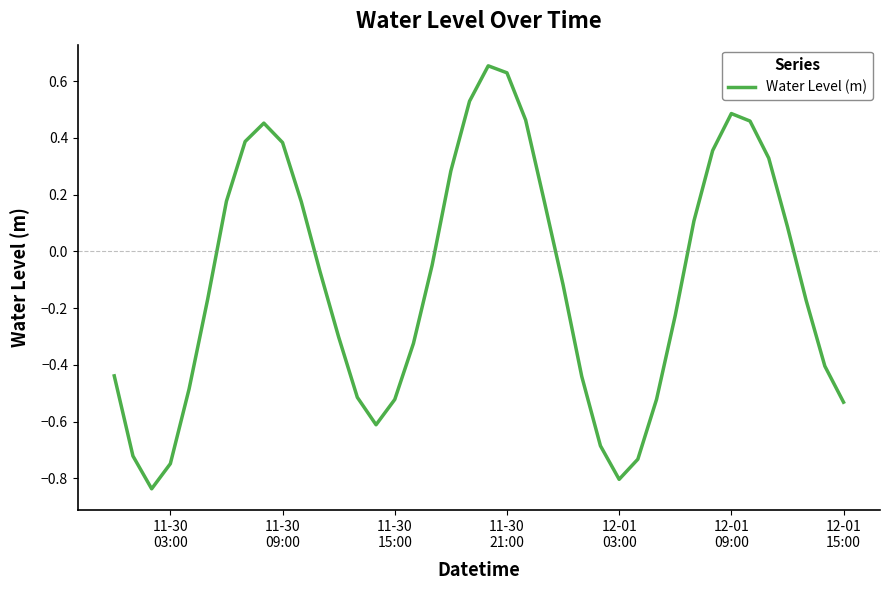

What is the difference between the maximum and minimum values?

1.5